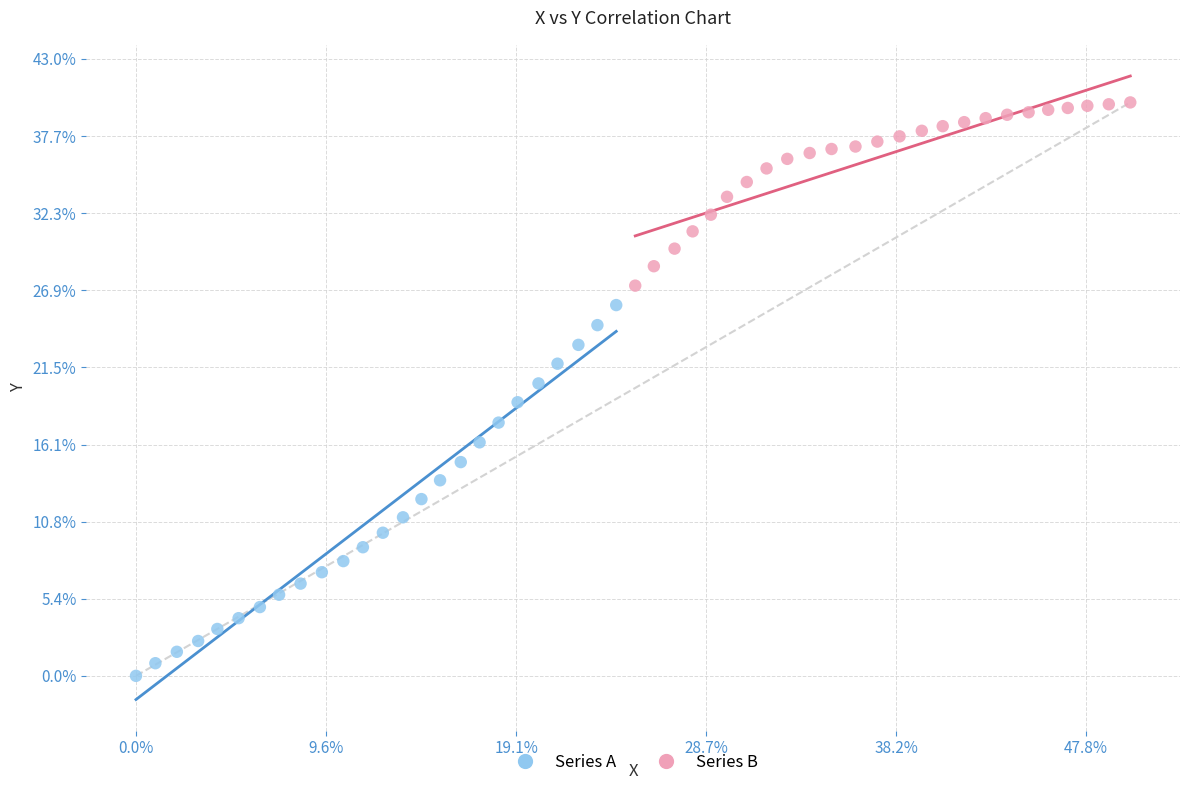

Which series reaches the maximum Y coordinate?

Series B